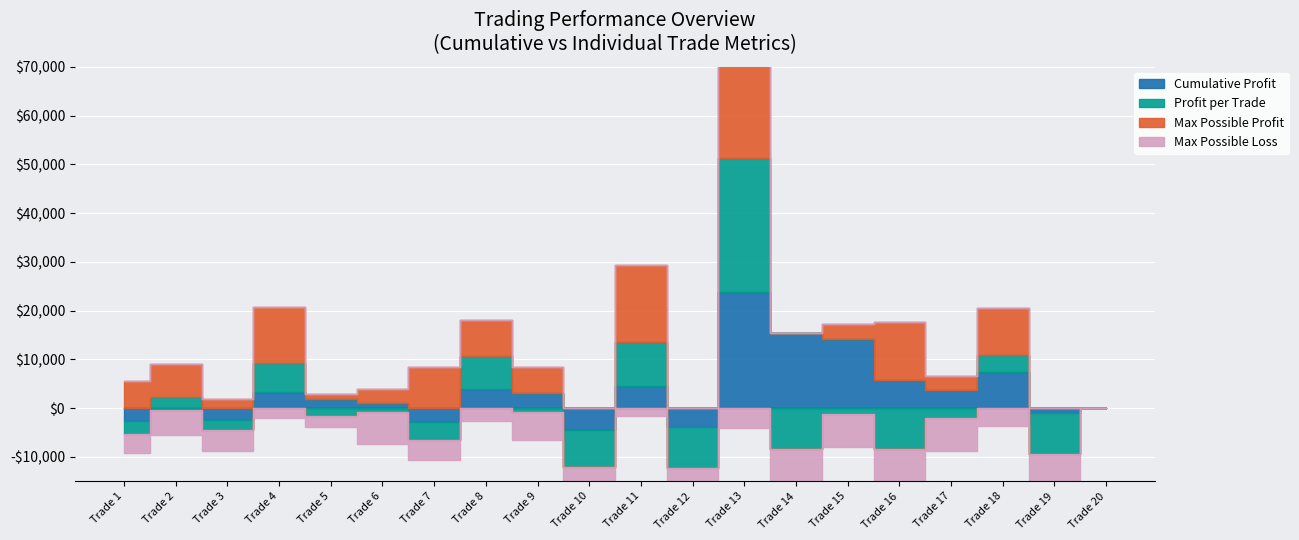

What is the lowest value of the Max Possible Loss series?

-8000